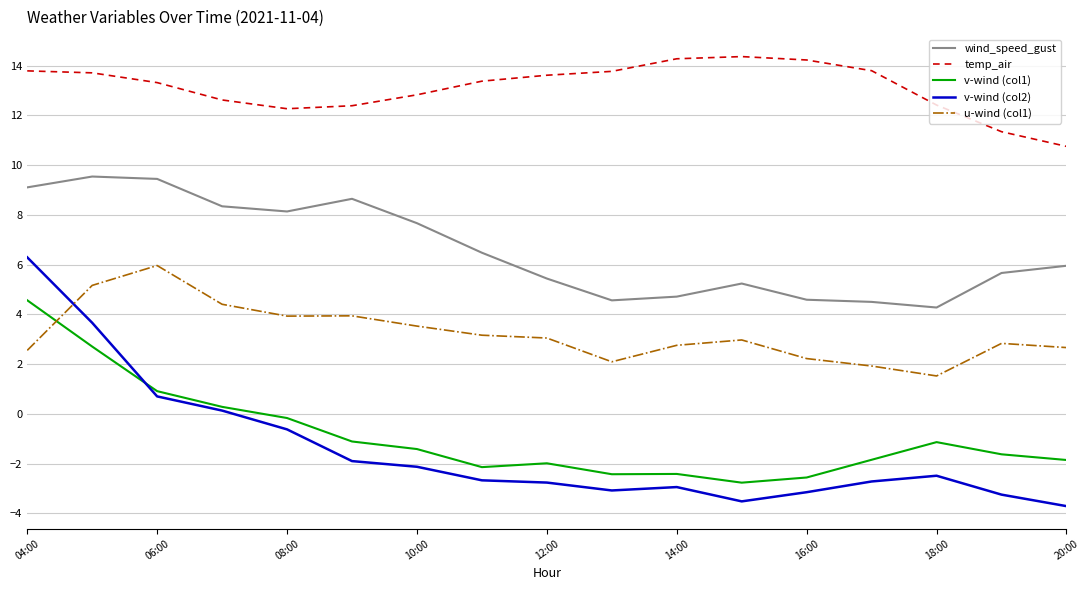

How many categories are shown in the chart?

17